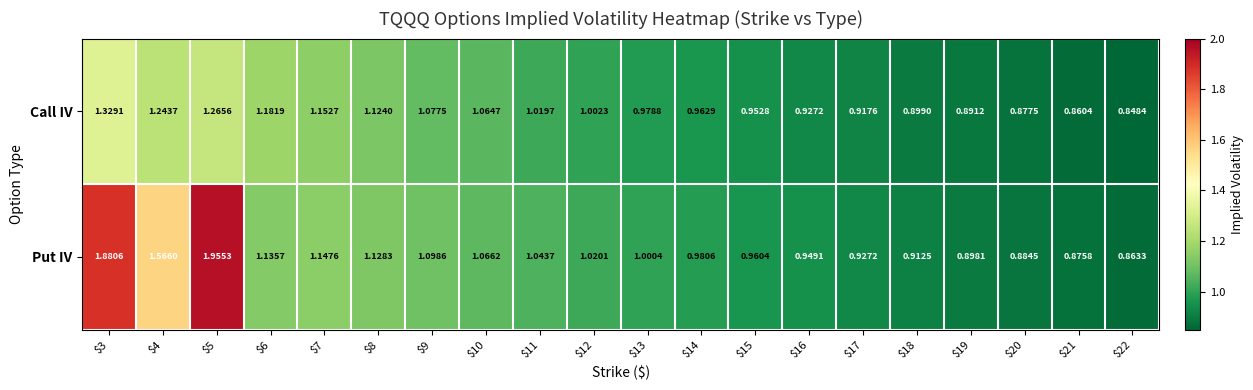

List the series in order of their overall mean, lowest first.

Call IV, Put IV